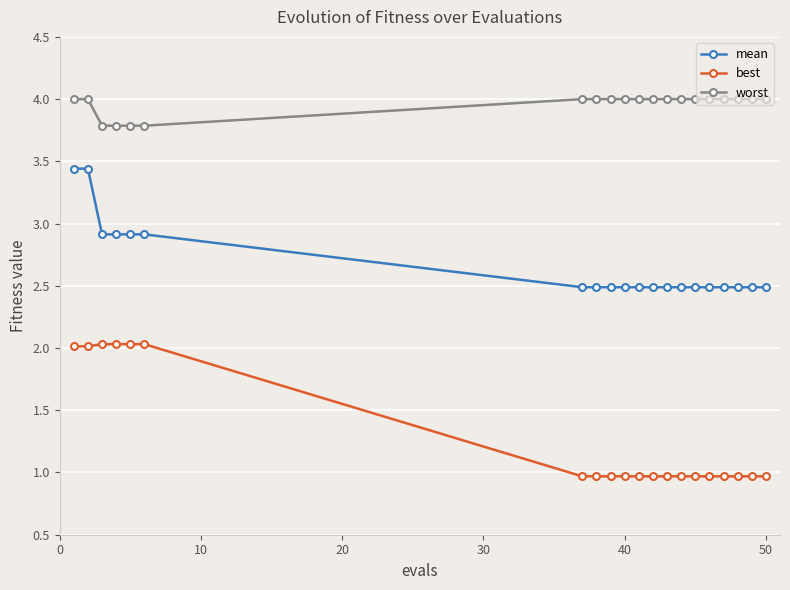

What is the greatest value displayed?

4.0